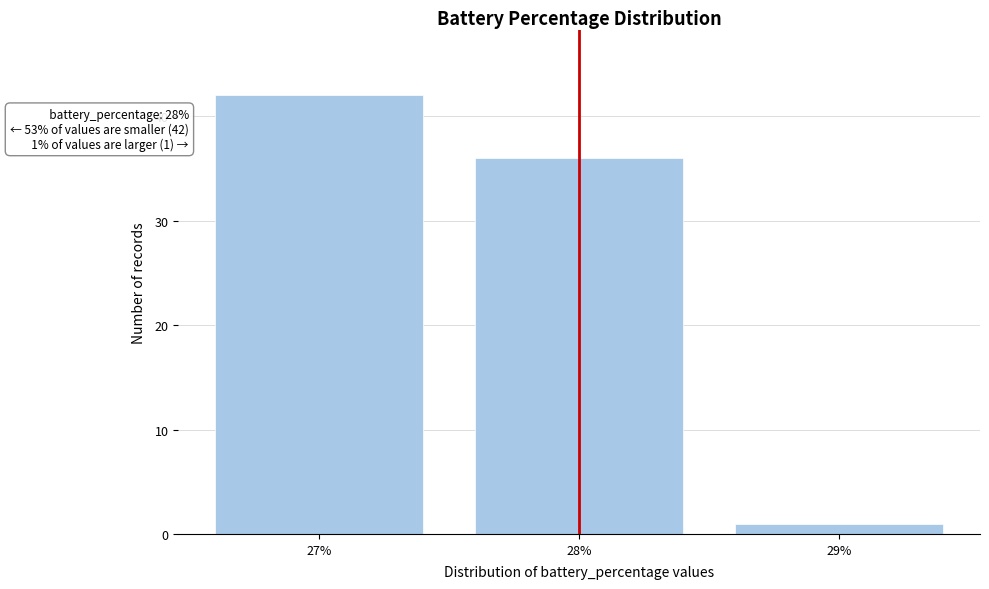

Reading left to right, what are all the values shown in this chart?

27%=42	28%=36	29%=1